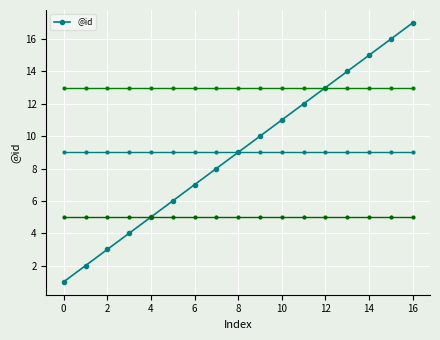

What is the maximum value shown in the chart?

17